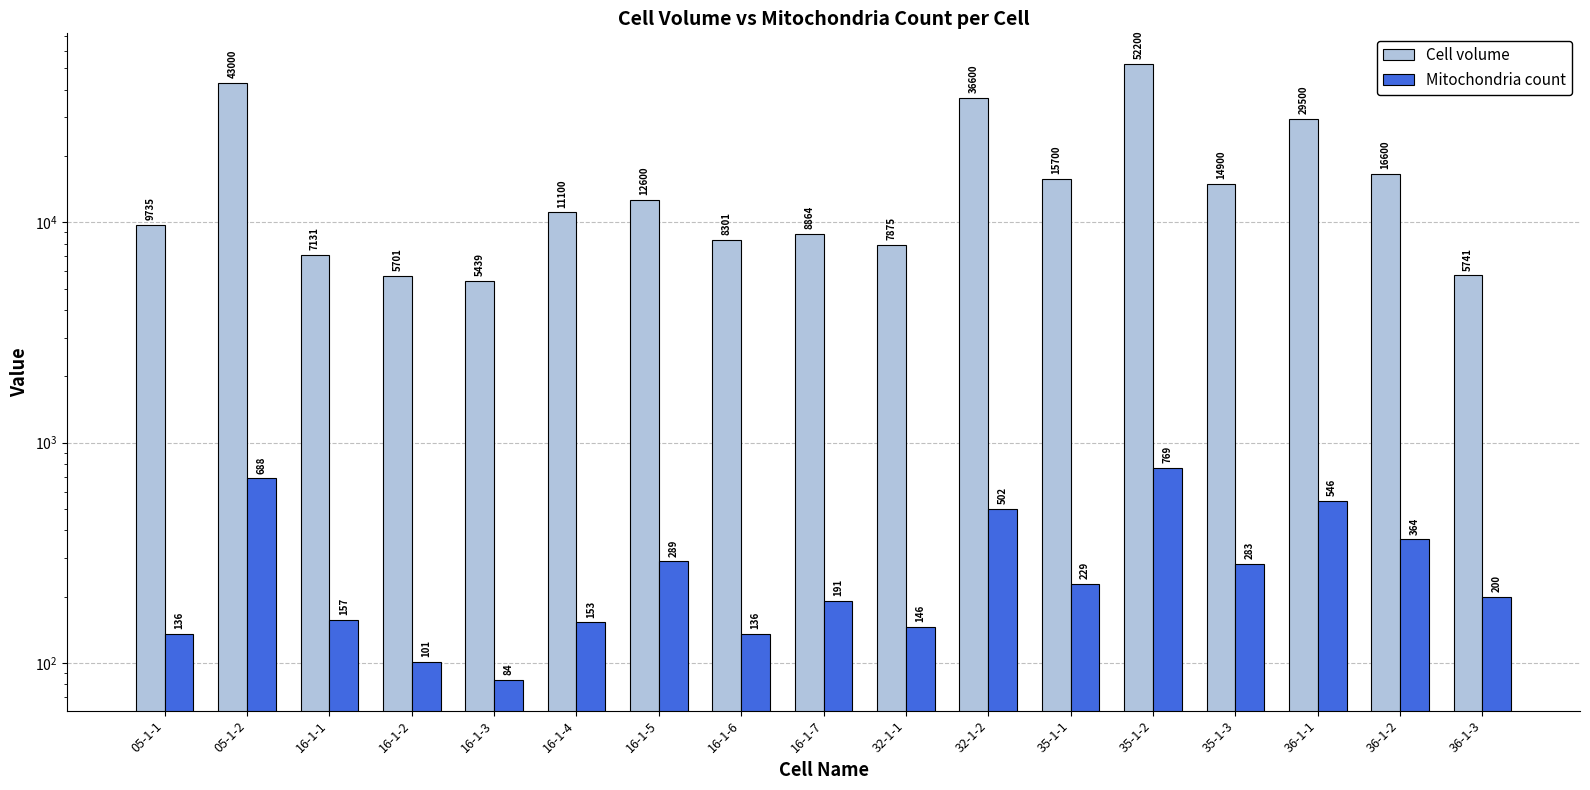

Which category has the highest value across all series?

35-1-2